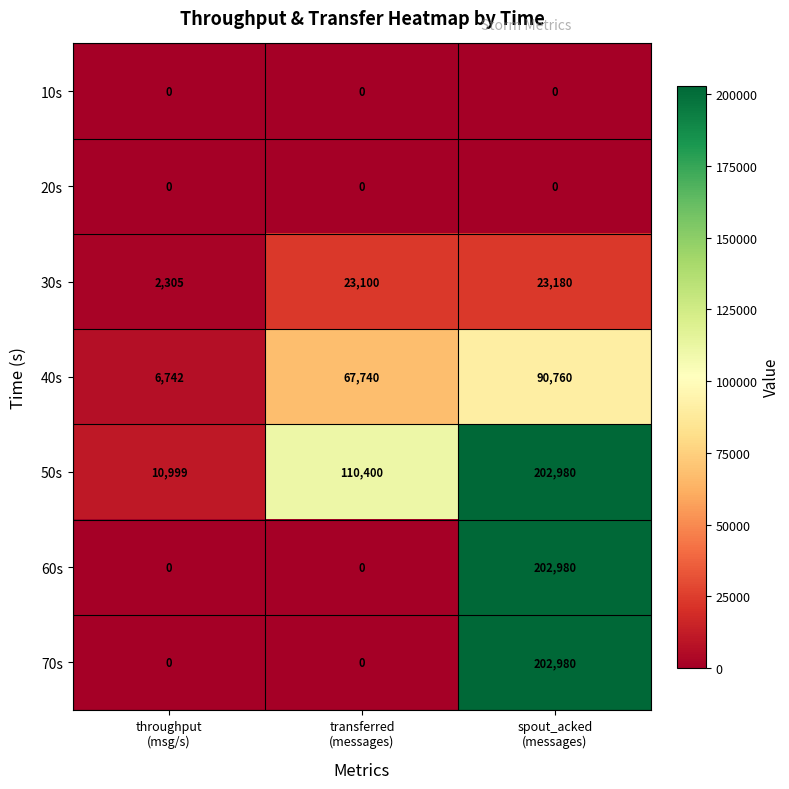

What is the highest value of the 60s series?

202980